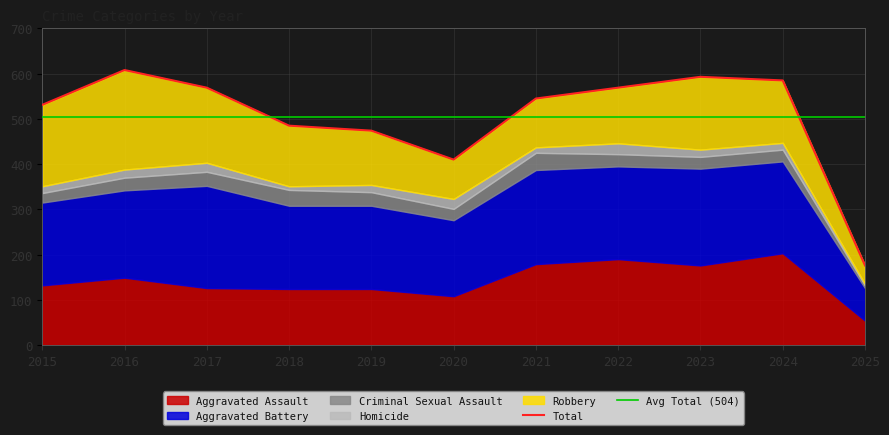

Where does the Aggravated Assault series first go above 132?

2016